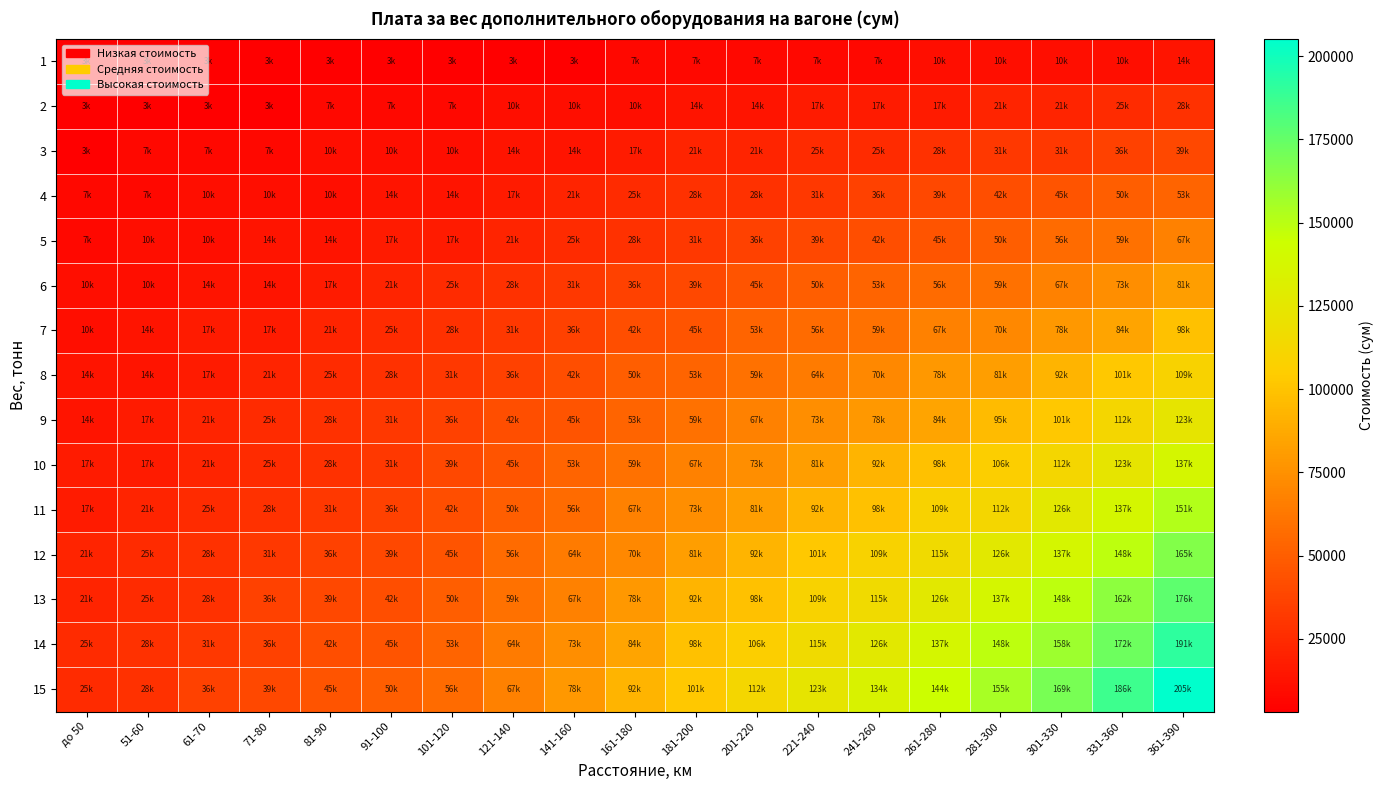

What is the total value across all series at 91-100?

403993